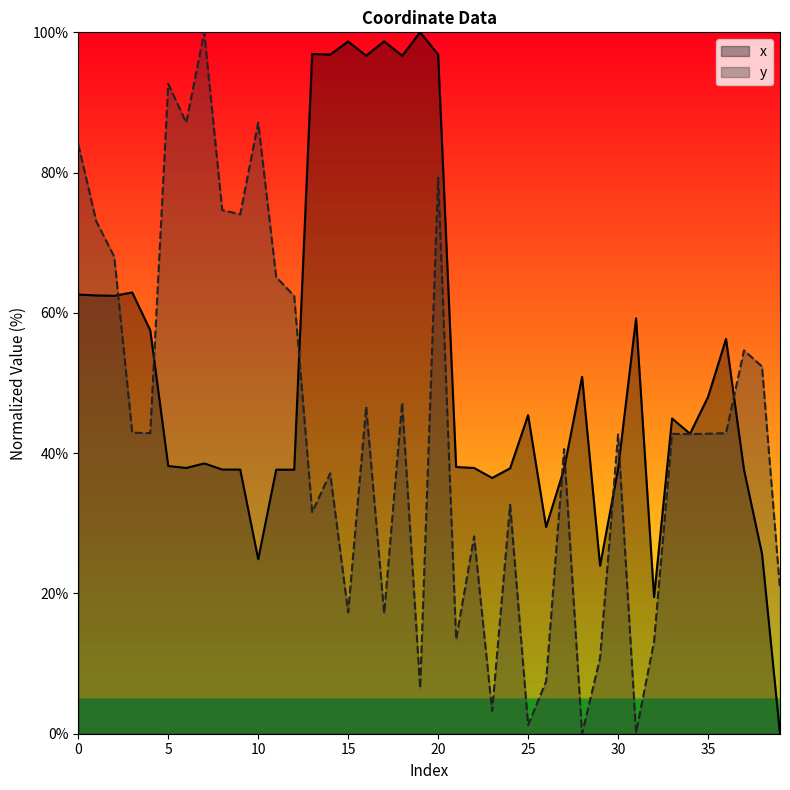

What is the value of the y point at the 28th from the left?

40.6